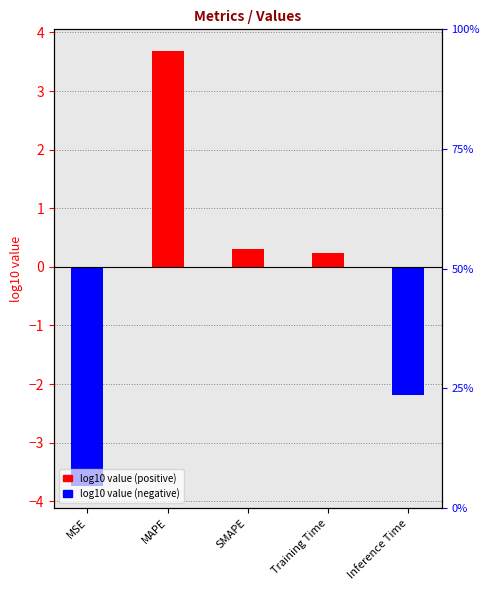

What is the label of the 5th bar from the left?

Inference Time